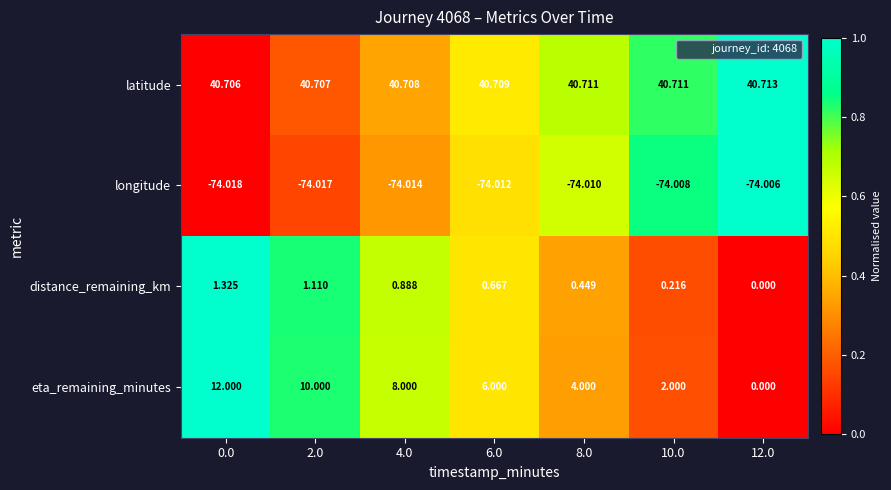

Which series has the largest range (max minus min)?

eta_remaining_minutes